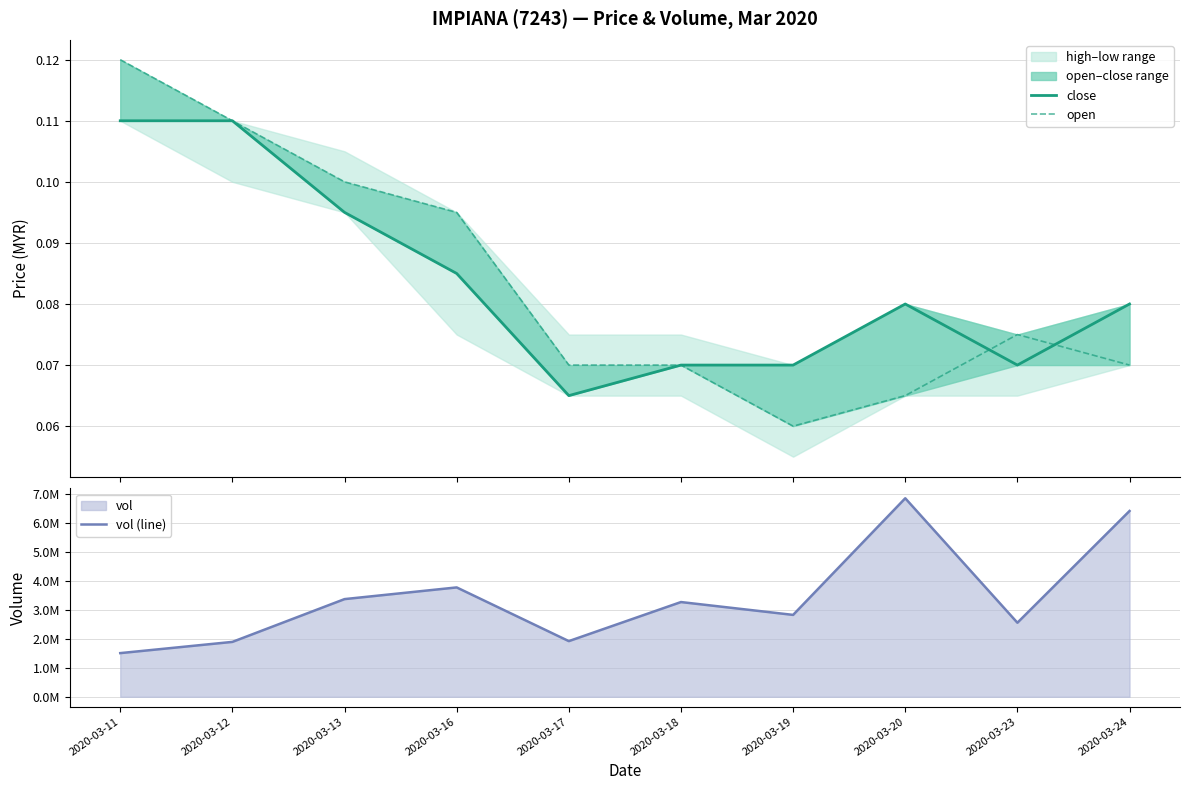

How many values in the vol (line) series are below 3272400?

5